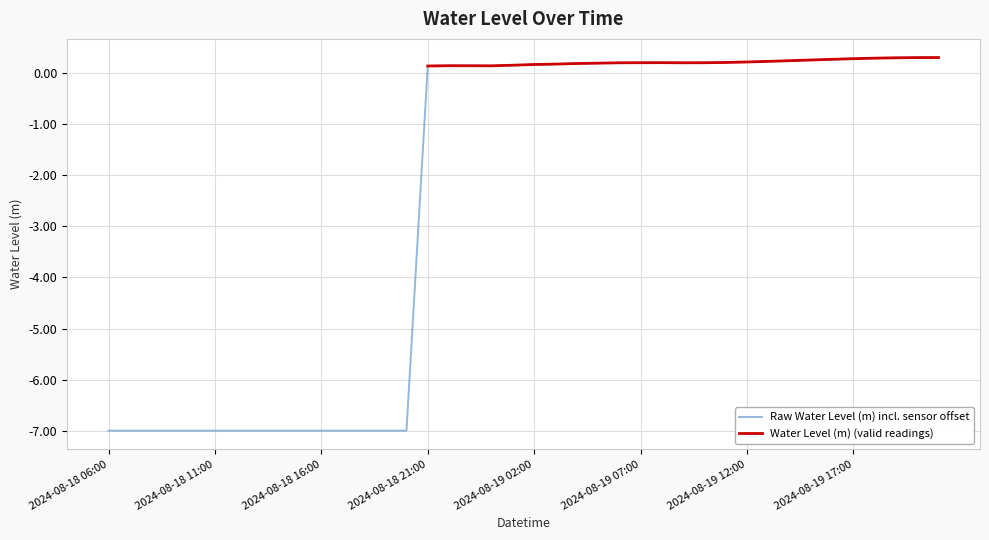

At how many categories does at least one series exceed -1?

25